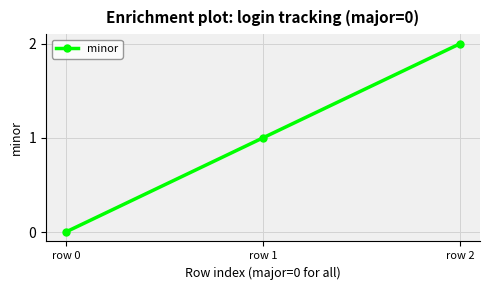

At which category does the chart reach its peak across all series?

row 2